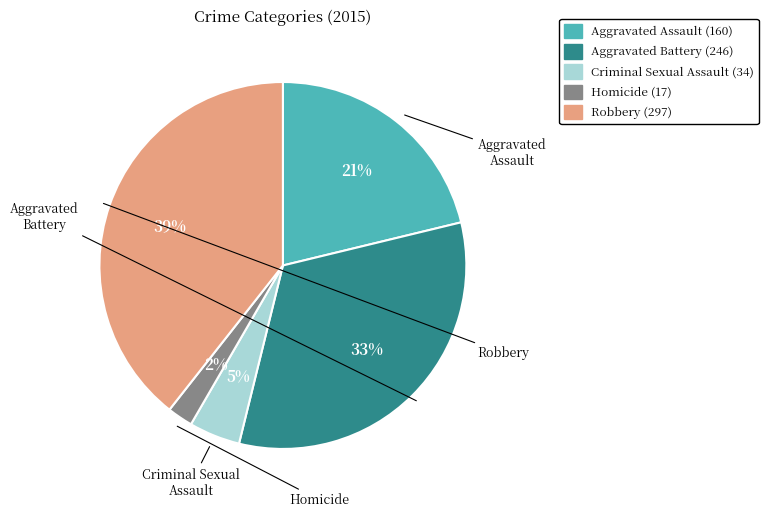

Which slice is the smallest?

Homicide